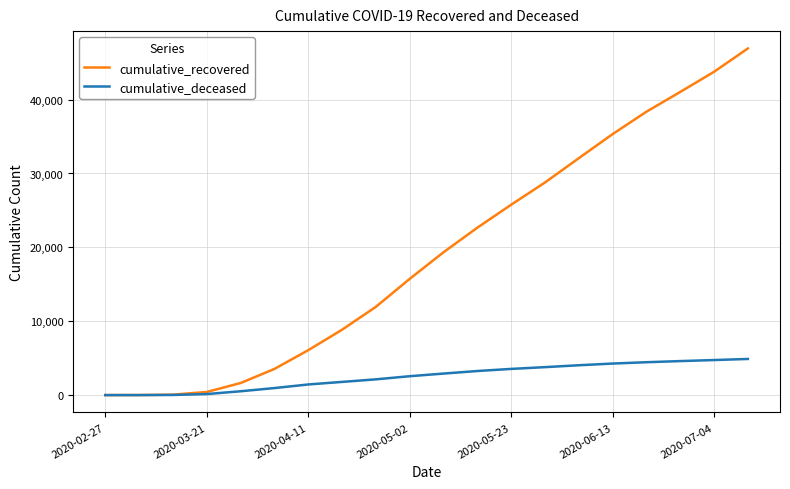

How many values in the cumulative_deceased series are below 2915?

10